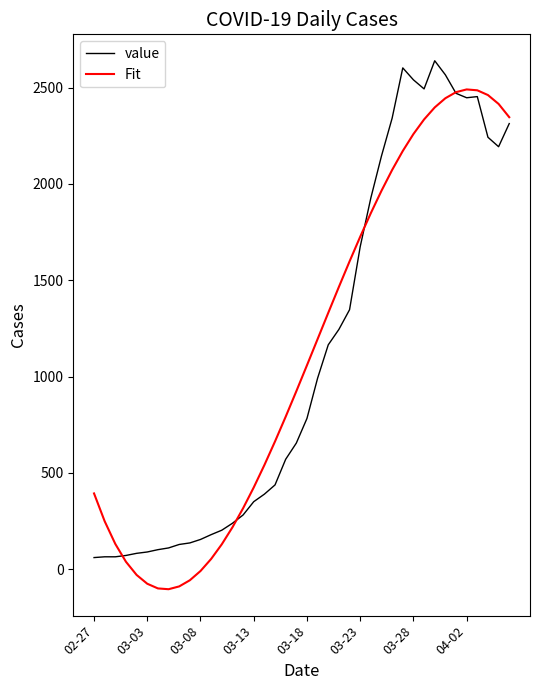

List the series in order of their peak value, highest first.

value, Fit